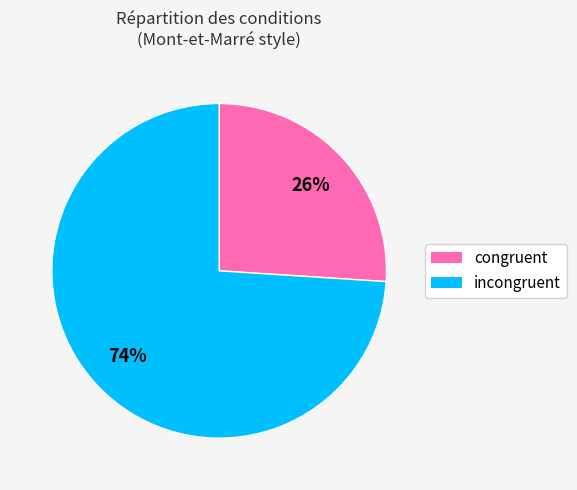

The congruent slice represents 19% of the pie. True or false?

False